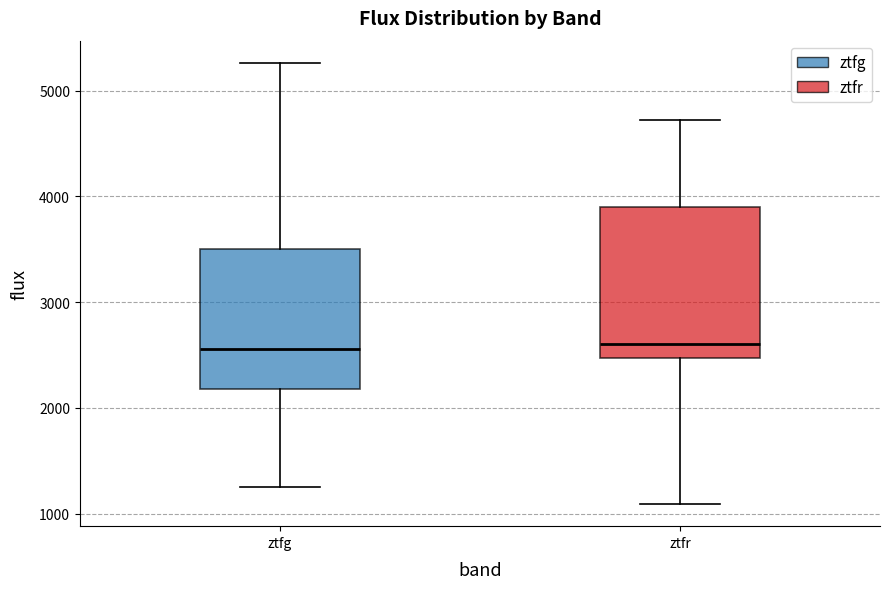

Reading left to right, read every box against the y-axis: the position of its median line, the range the box covers, and the ends of its whiskers. The values are not printed on the chart, so give them approximately, as read against the axis.

ztfg: median 2600, box 2200 to 3500, whiskers 1300 to 5300
ztfr: median 2600, box 2500 to 3900, whiskers 1100 to 4700